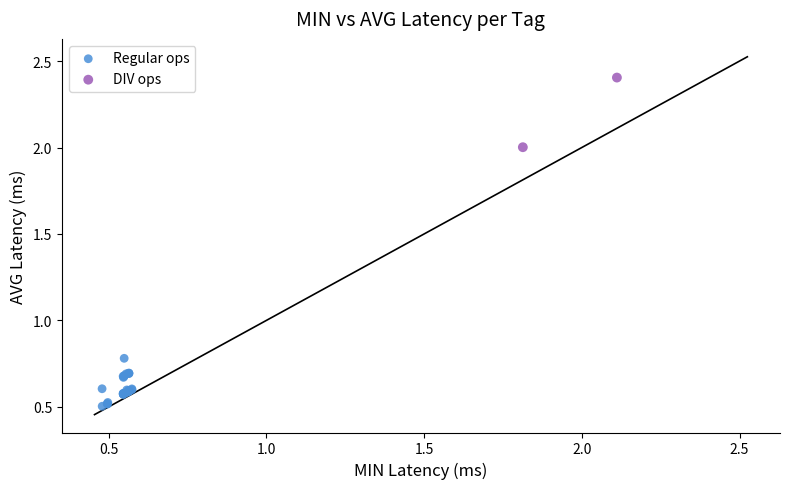

What are all the series names shown in the legend?

Regular ops, DIV ops